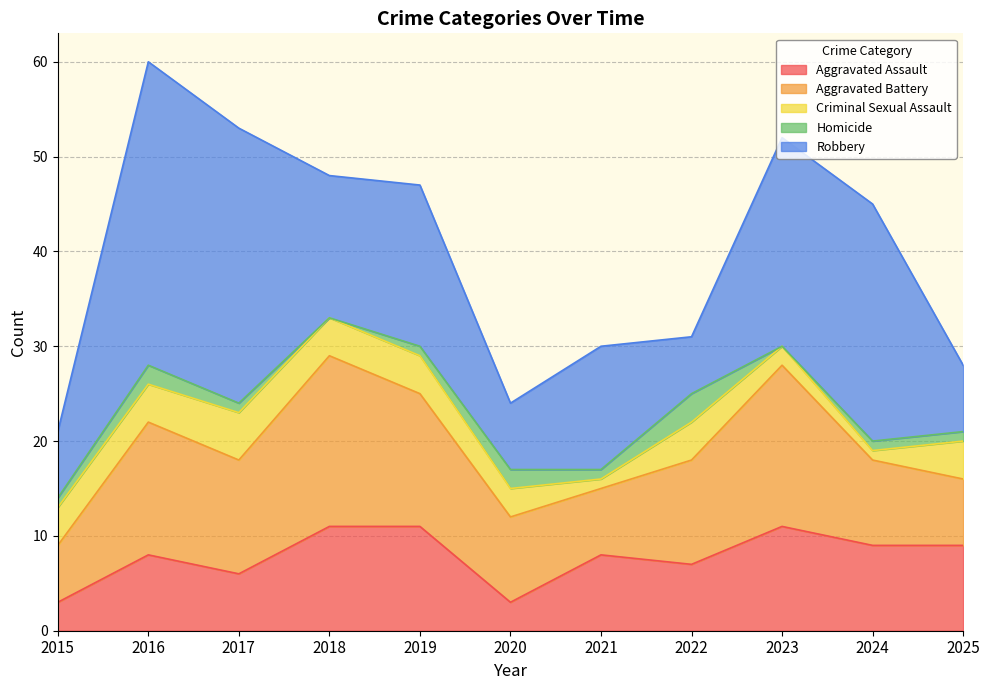

How many interior local valleys does the Homicide series have?

3